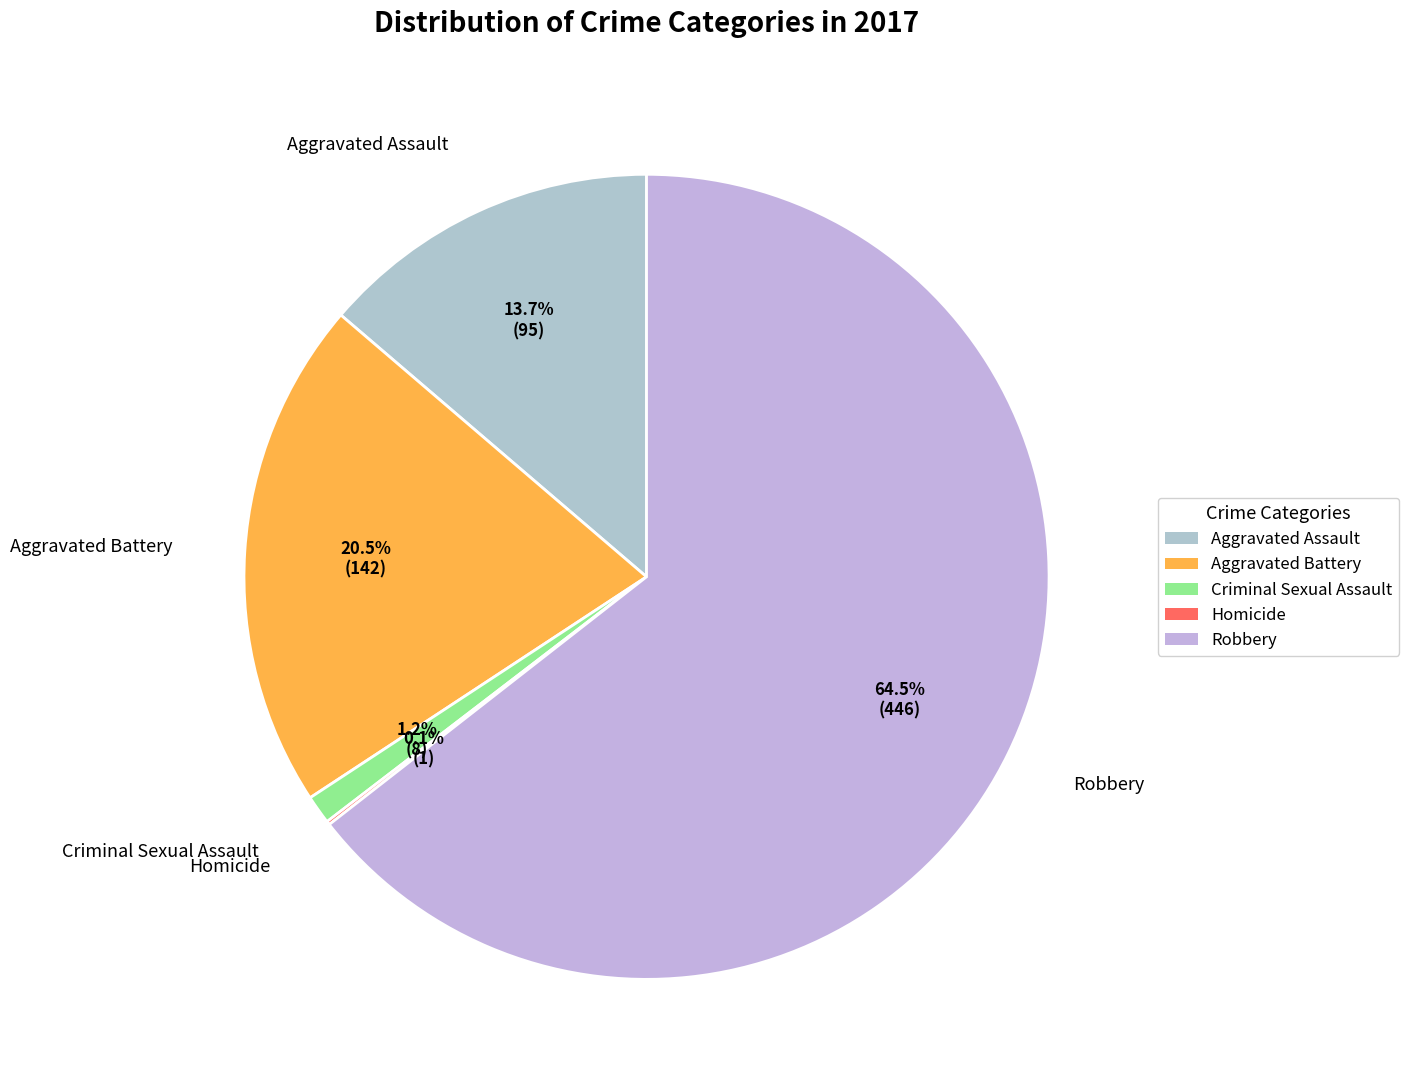

Between Aggravated Battery and Robbery, which is larger?

Robbery